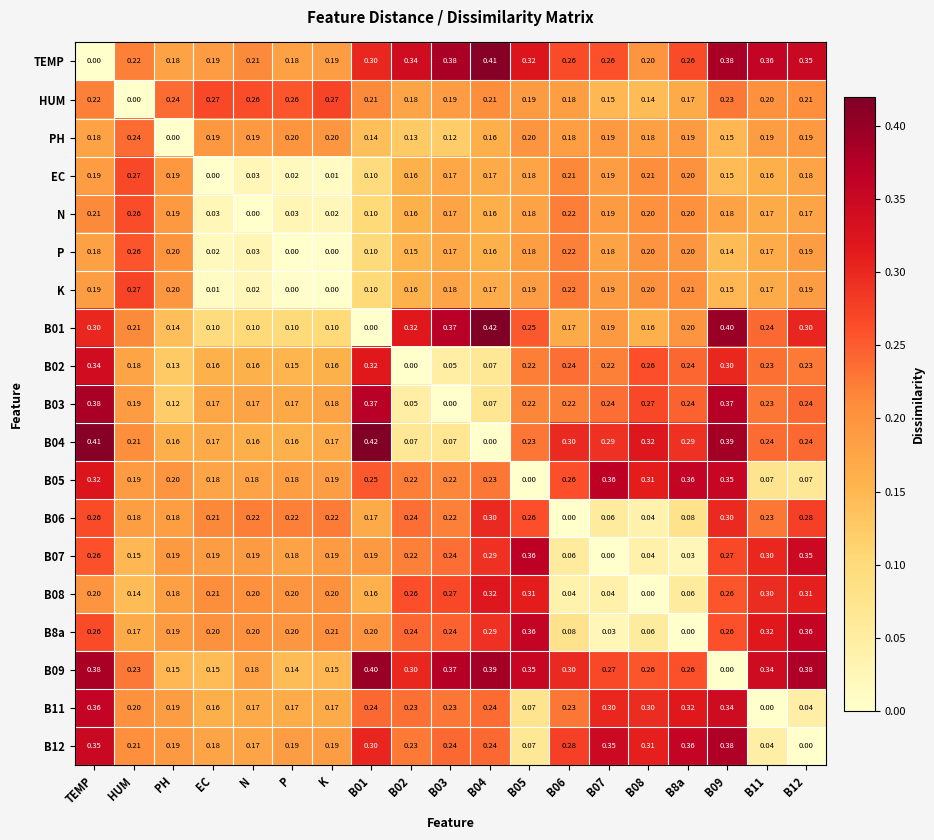

Between B07 and B08, which series saw the biggest shift?

TEMP